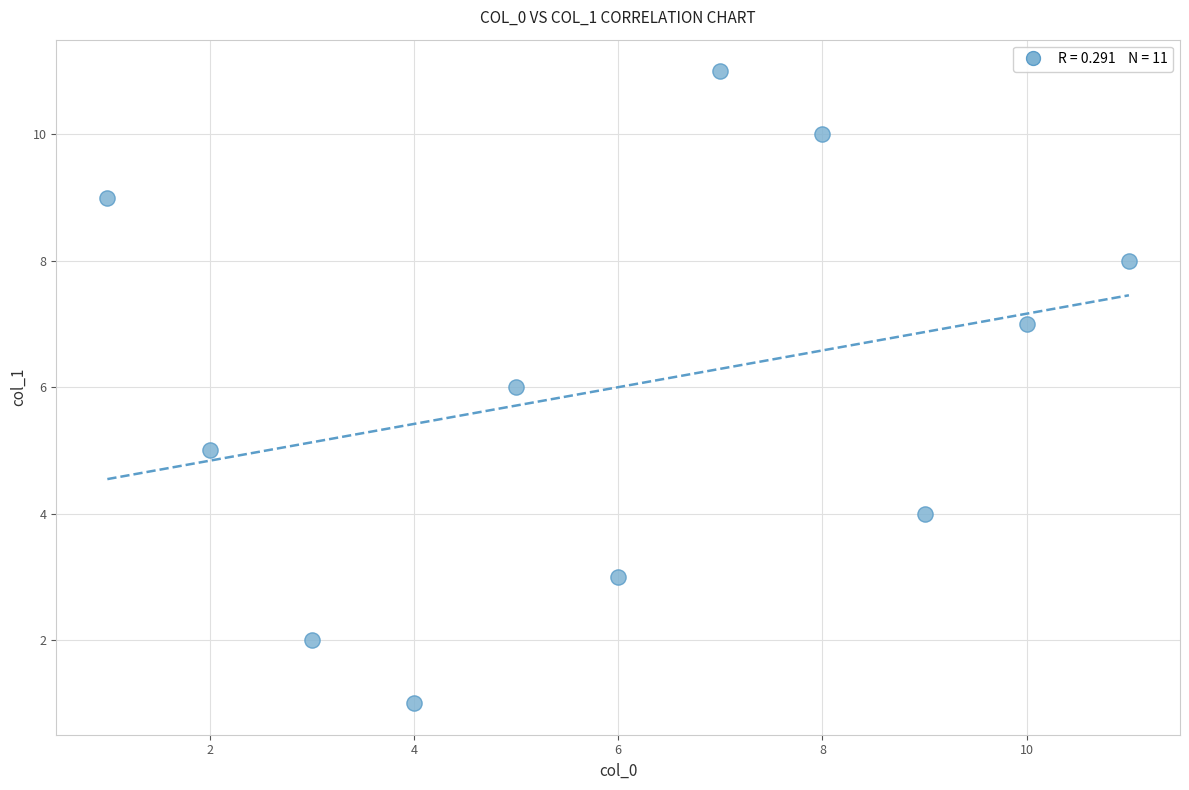

What is the average X value?

6